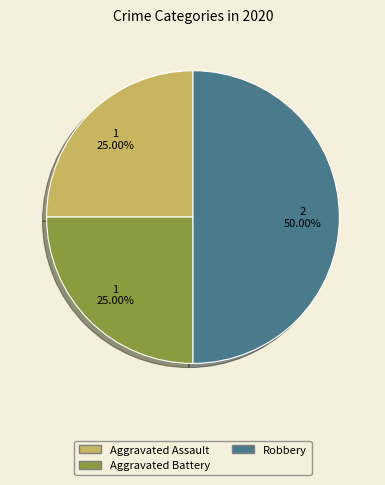

Does Aggravated Battery represent more than half of the total?

No